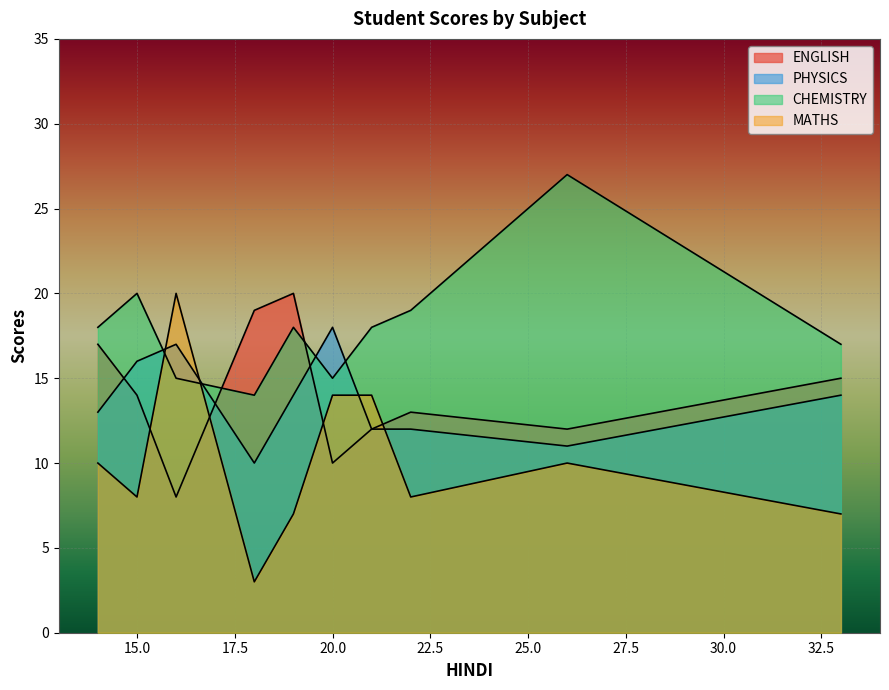

What is the difference between the maximum and second lowest values in the ENGLISH series?

10